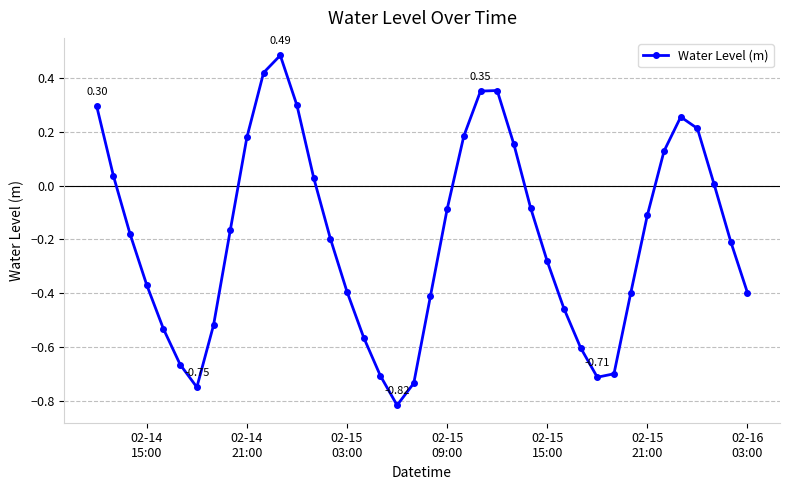

What is the sum of all values?

-7.7